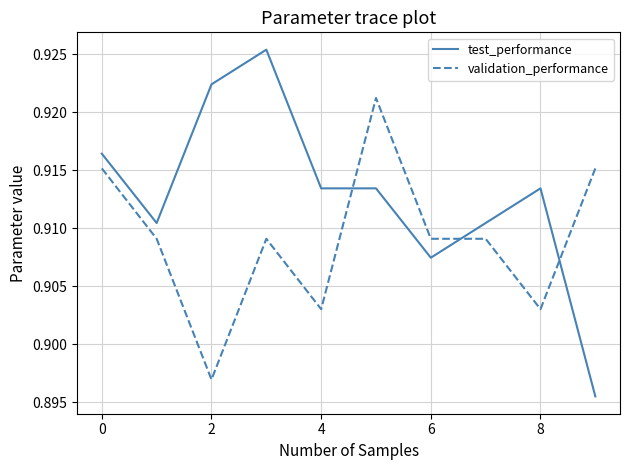

Rank the series by their average value, from lowest to highest.

validation_performance, test_performance